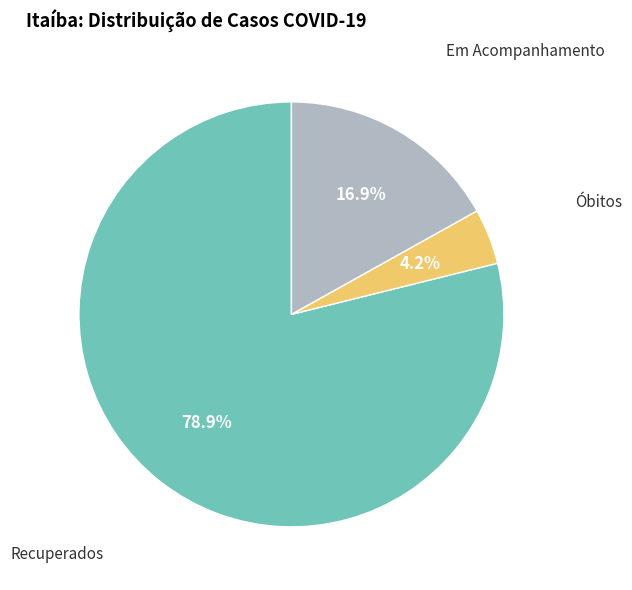

Between Óbitos and Recuperados, which is larger?

Recuperados